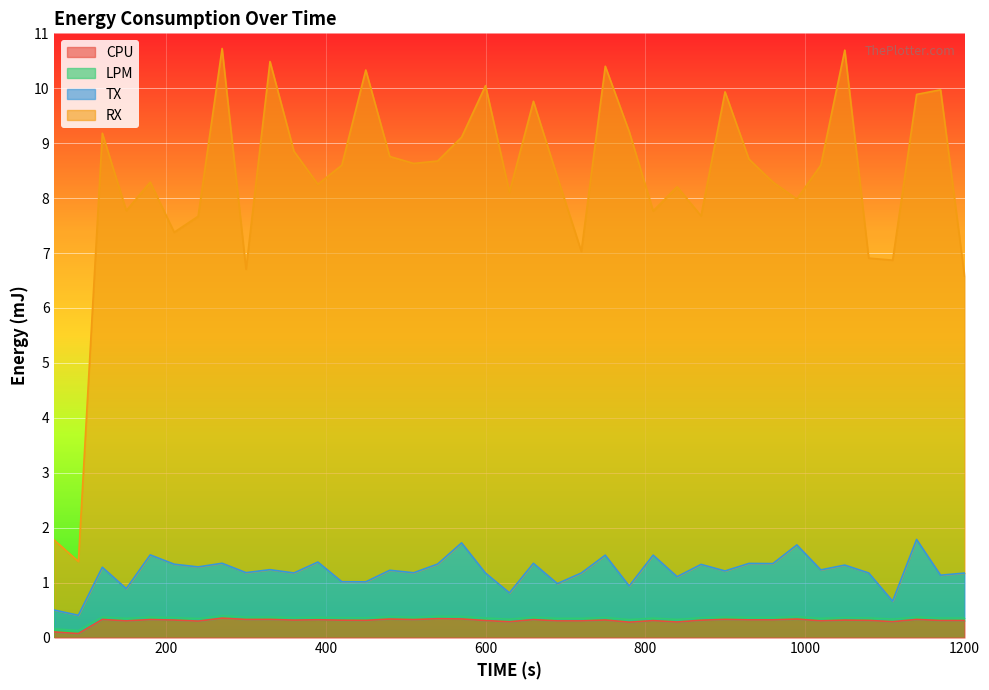

What is the approximate value of RX at 540?

8.7